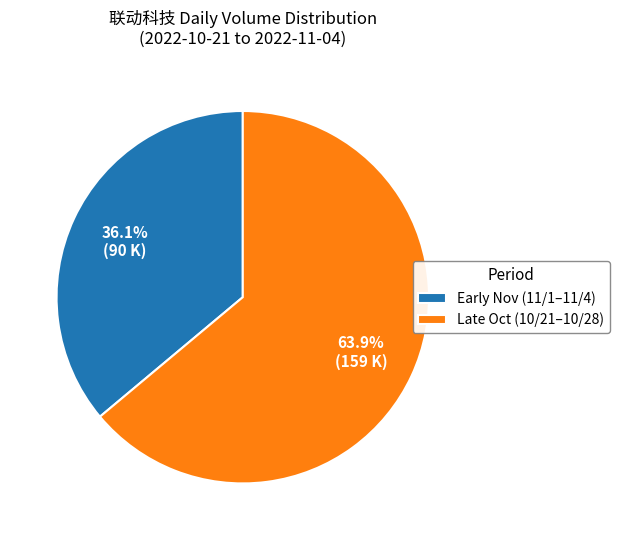

What is the total percentage of Early Nov (11/1–11/4) and Late Oct (10/21–10/28)?

100.0%